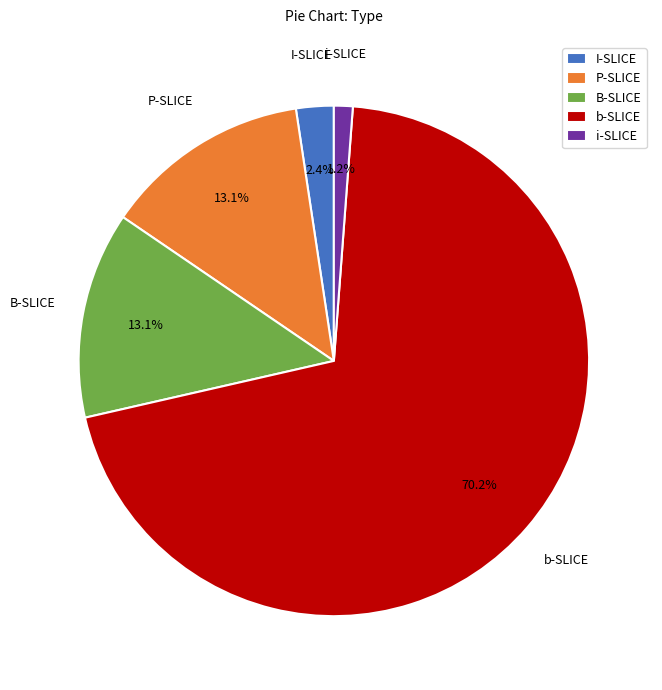

Combined, do P-SLICE and I-SLICE account for over 50%?

No